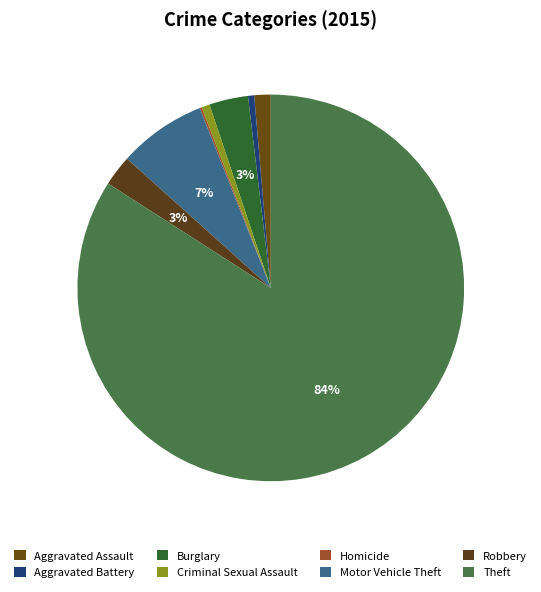

Which slice represents more than half of the pie?

Theft